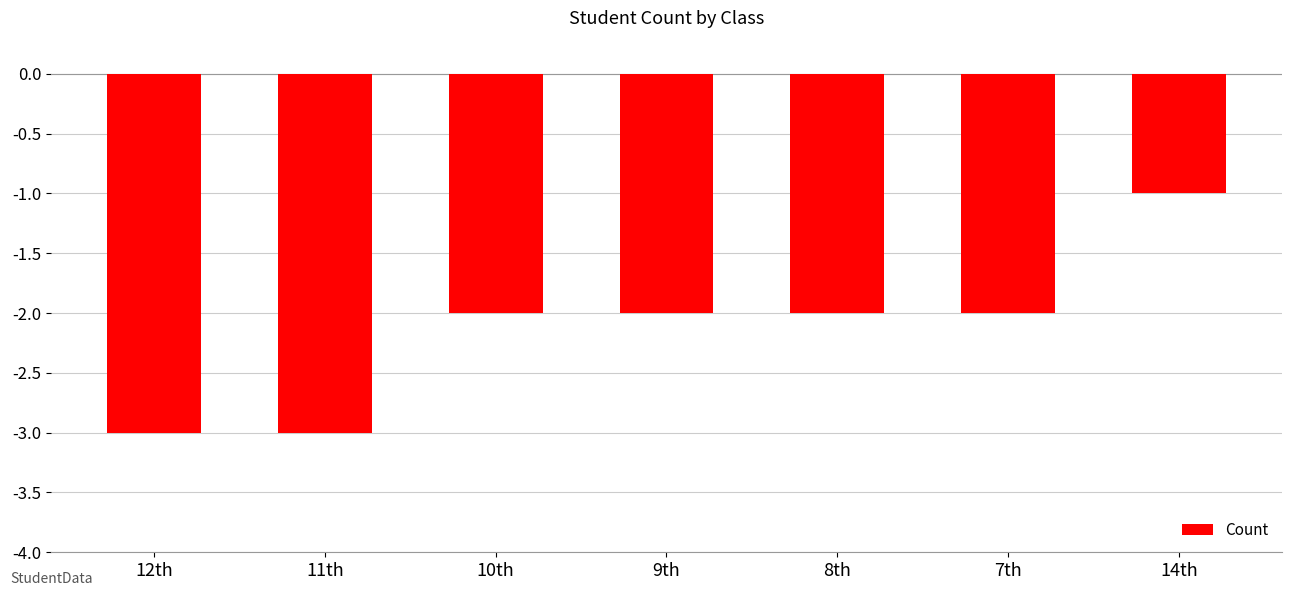

Reading right to left, list all the values displayed in this chart.

-1	-2	-2	-2	-2	-3	-3